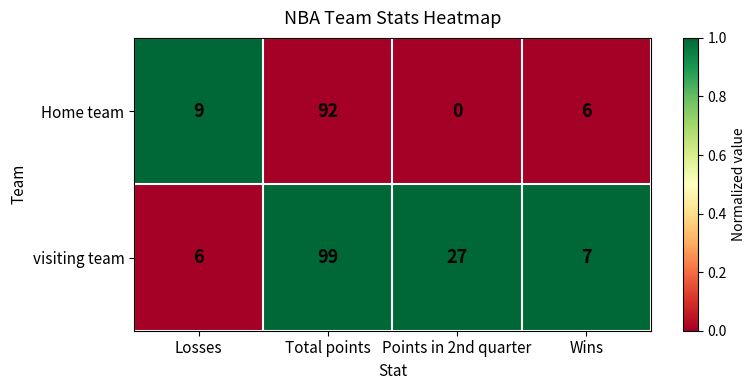

Which series has the largest range (max minus min)?

visiting team